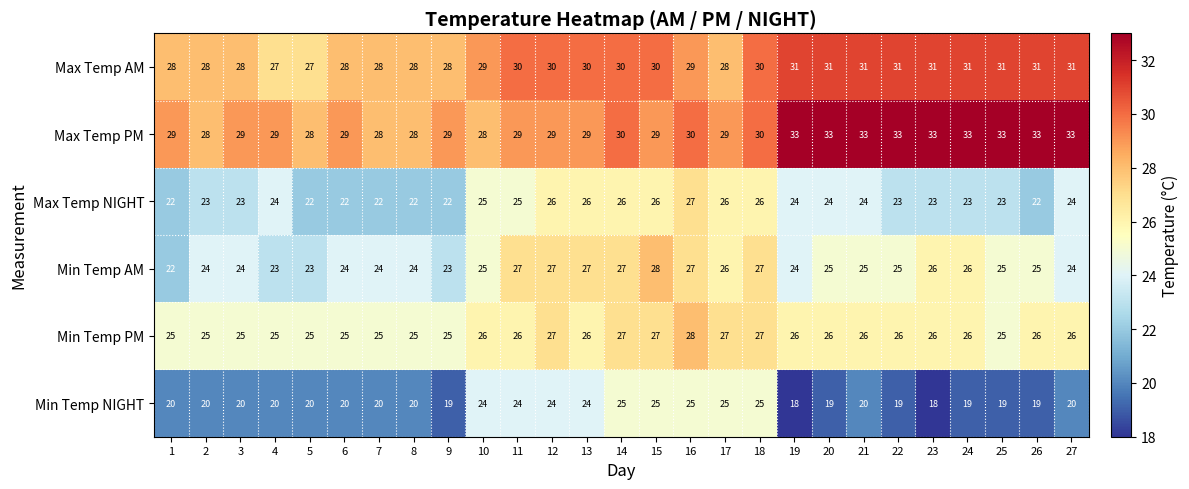

How many data points in Max Temp NIGHT are less than 24?

13